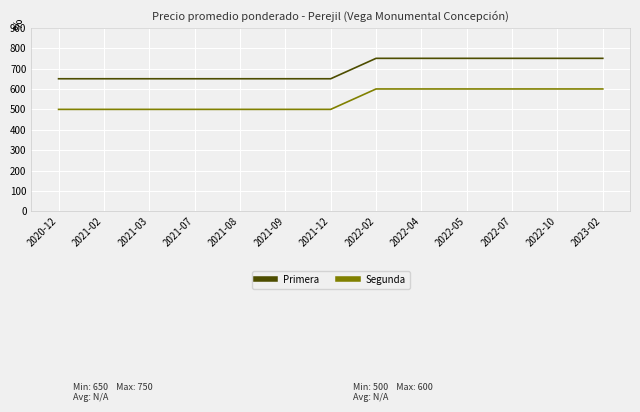

What is the sum of the Segunda values at 2020-12 and 2022-04?

1100